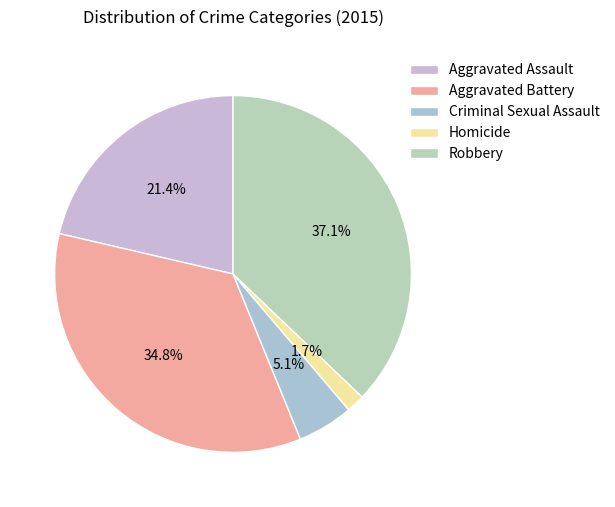

To the nearest percent, what portion does Criminal Sexual Assault represent?

5%